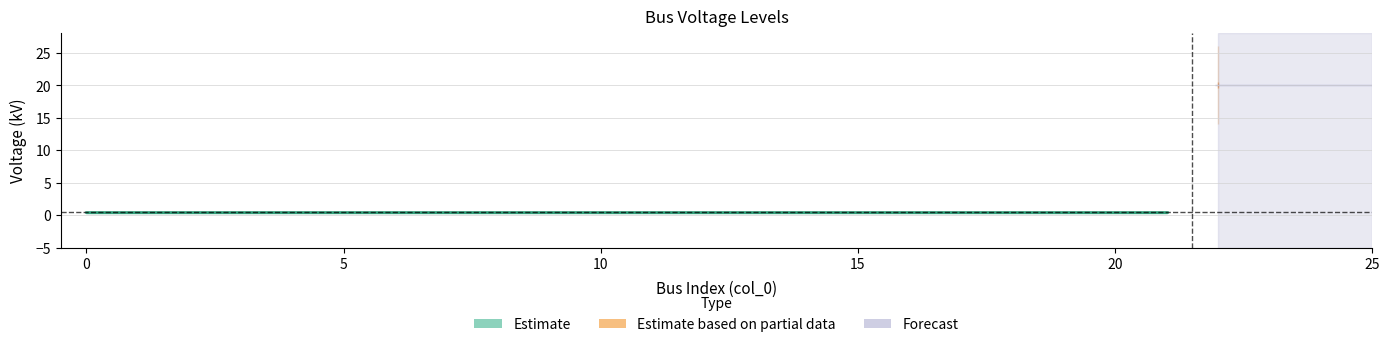

Reading right to left, extract all data points from this chart.

22=20.0	21=0.4	20=0.4	19=0.4	18=0.4	17=0.4	16=0.4	15=0.4	14=0.4	13=0.4	12=0.4	11=0.4	10=0.4	9=0.4	8=0.4	7=0.4	6=0.4	5=0.4	4=0.4	3=0.4	2=0.4	1=0.4	0=0.4